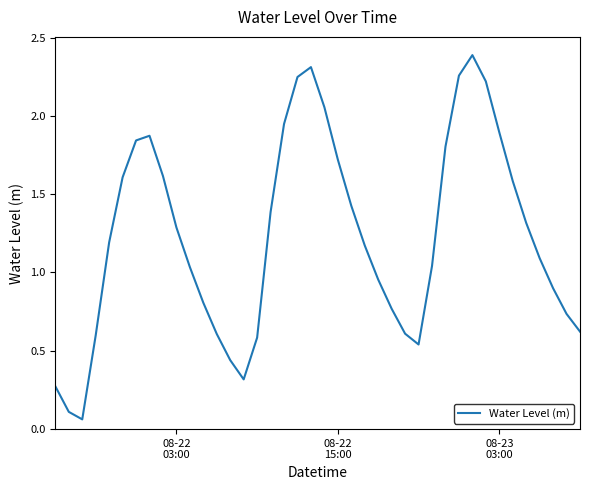

How many interior local valleys (lower than both neighbors) does the data have?

3